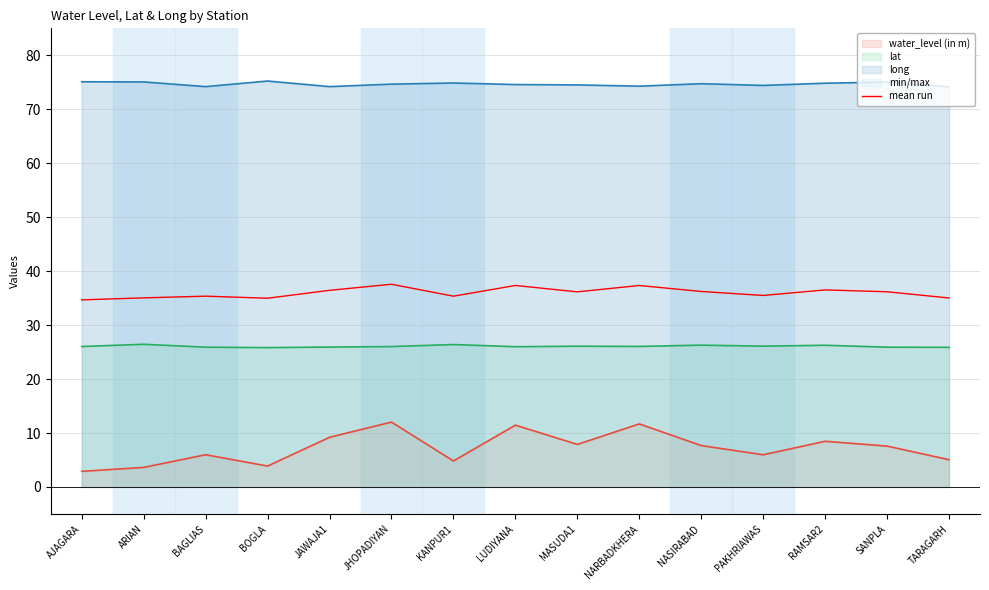

Between JHOPADIYAN and TARAGARH, which is larger?

JHOPADIYAN